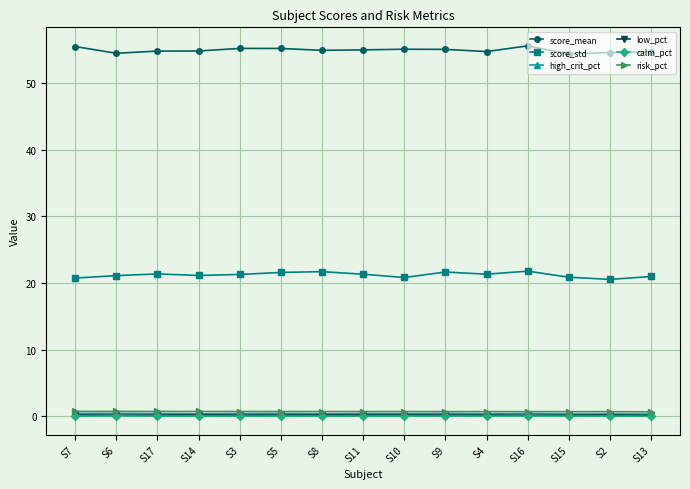

How many high_crit_pct values are between 0 and 1?

15